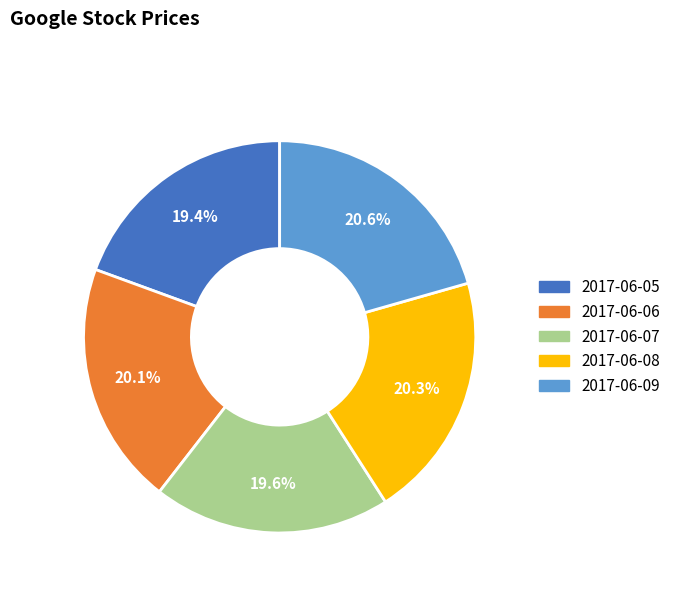

To the nearest percent, what is the average slice percentage?

20%